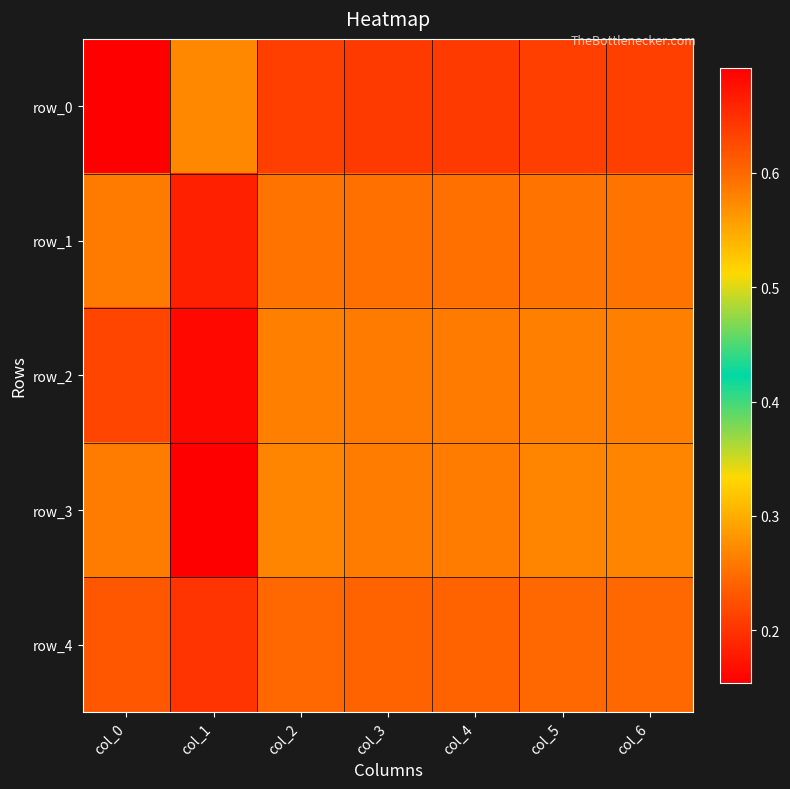

What is the sum of the row_3 values at col_1 and col_3?

0.7